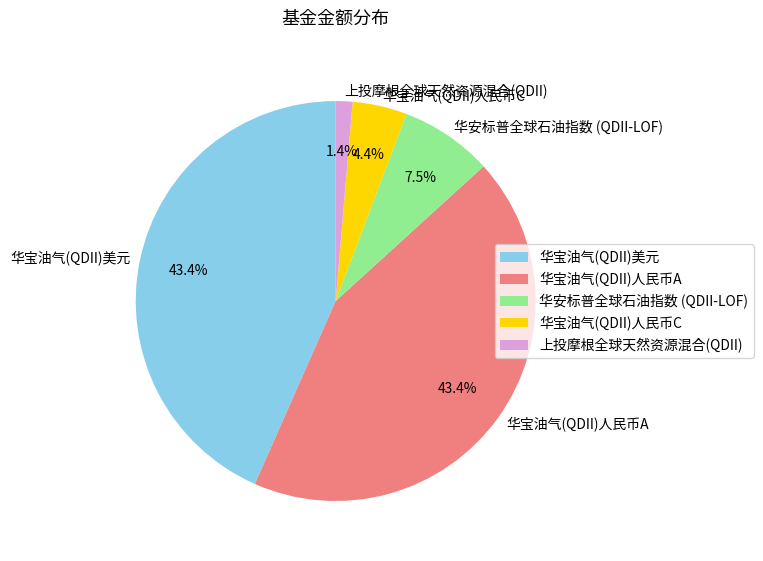

True or false: 华宝油气(QDII)人民币C accounts for 18% of the total.

False